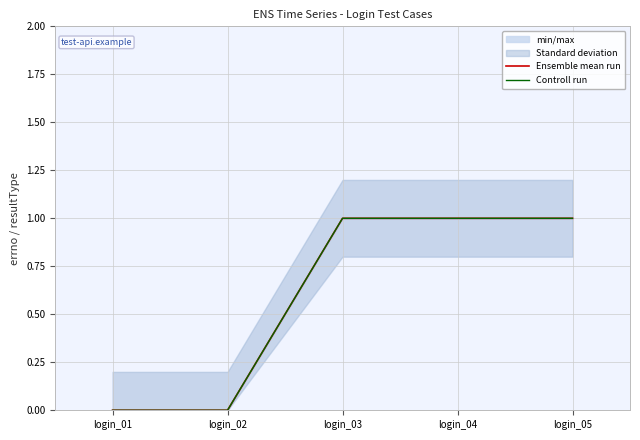

How many positive values does the Ensemble mean run series have?

3